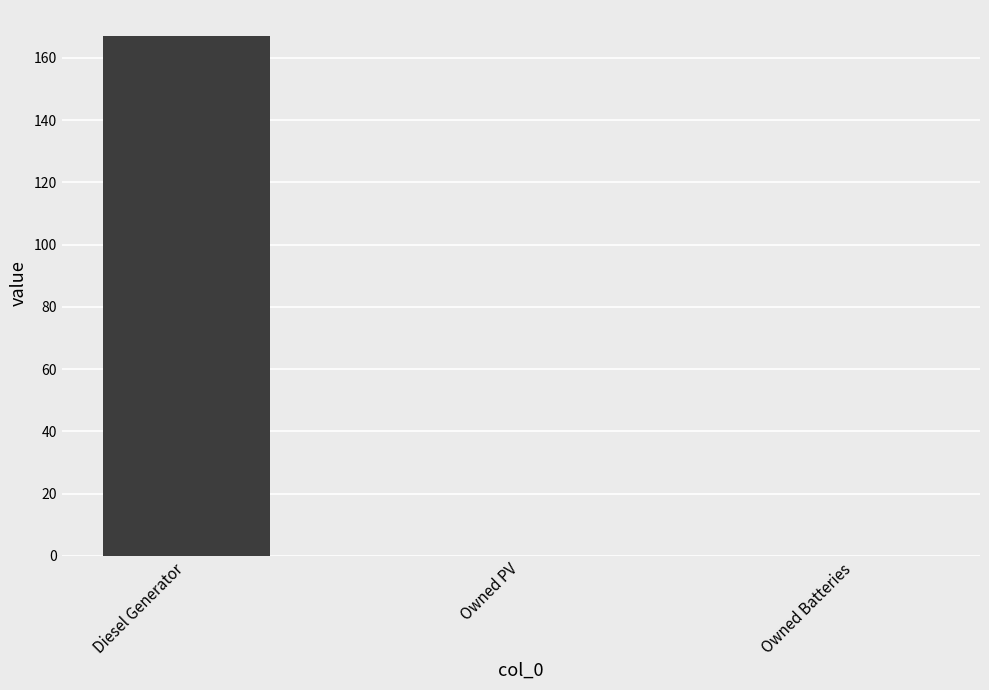

Reading right to left, what are all the values shown in this chart?

0	0	167